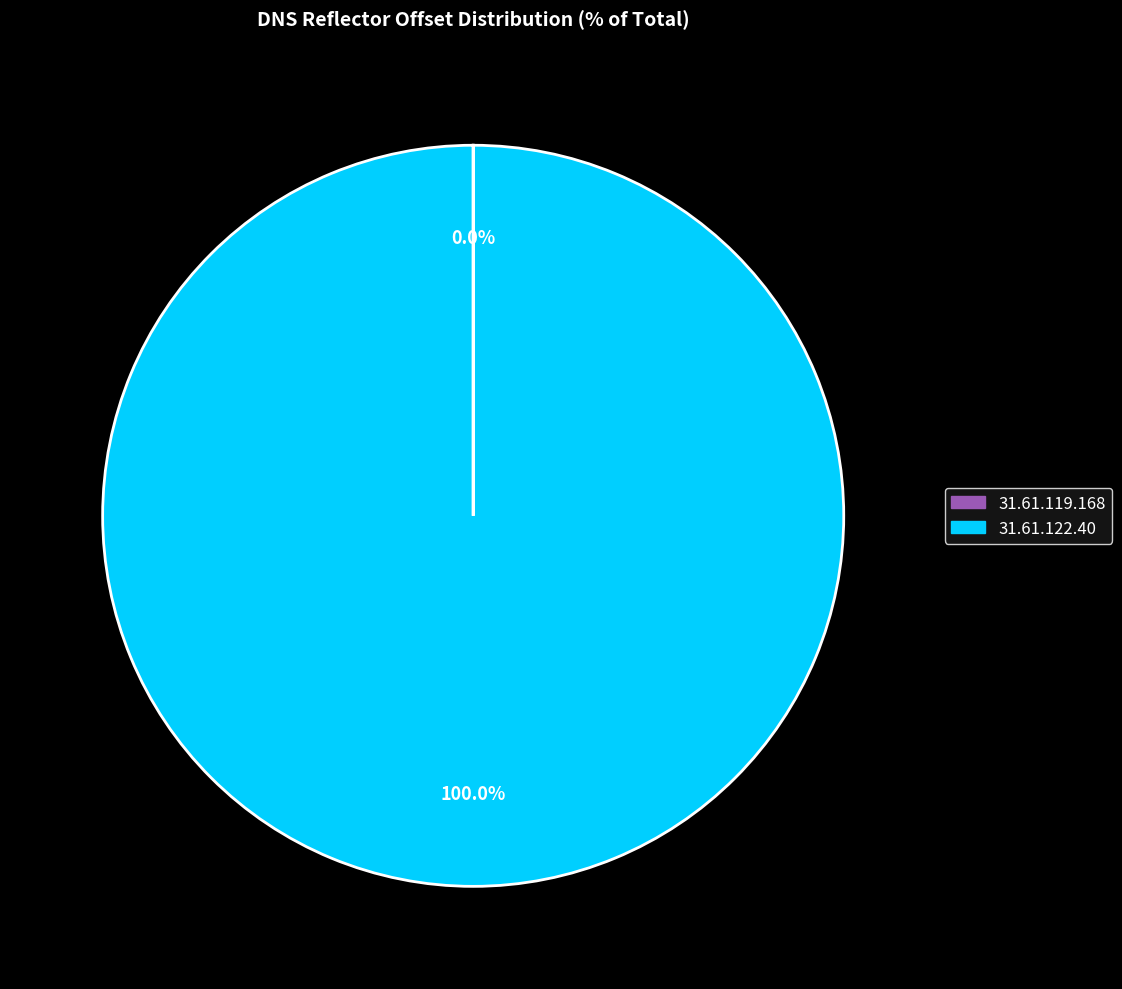

To the nearest percent, what percentage of the pie is 31.61.122.40?

100%